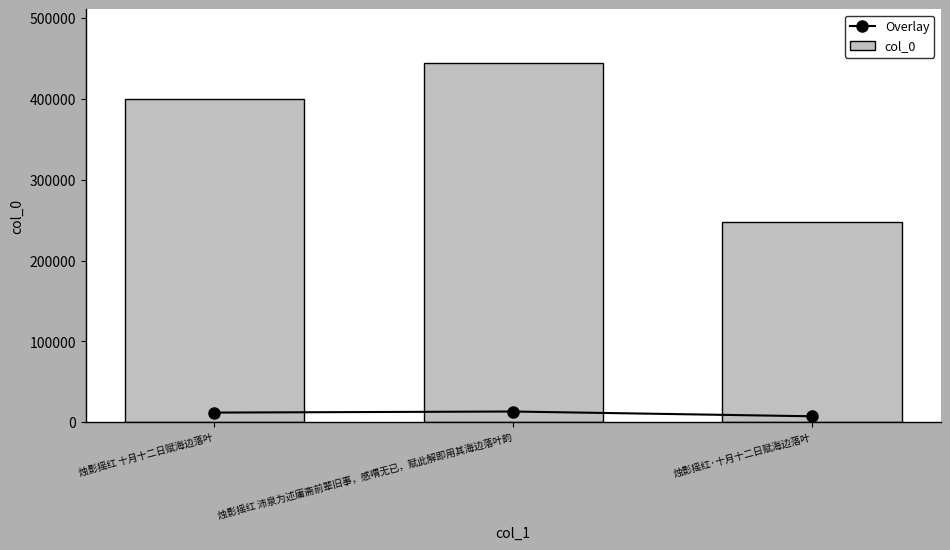

Rank the categories by col_0 value from highest to lowest.

烛影摇红 沛泉为述庸斋前辈旧事，感喟无已，赋此解即用其海边落叶韵, 烛影摇红 十月十二日赋海边落叶, 烛影摇红·十月十二日赋海边落叶